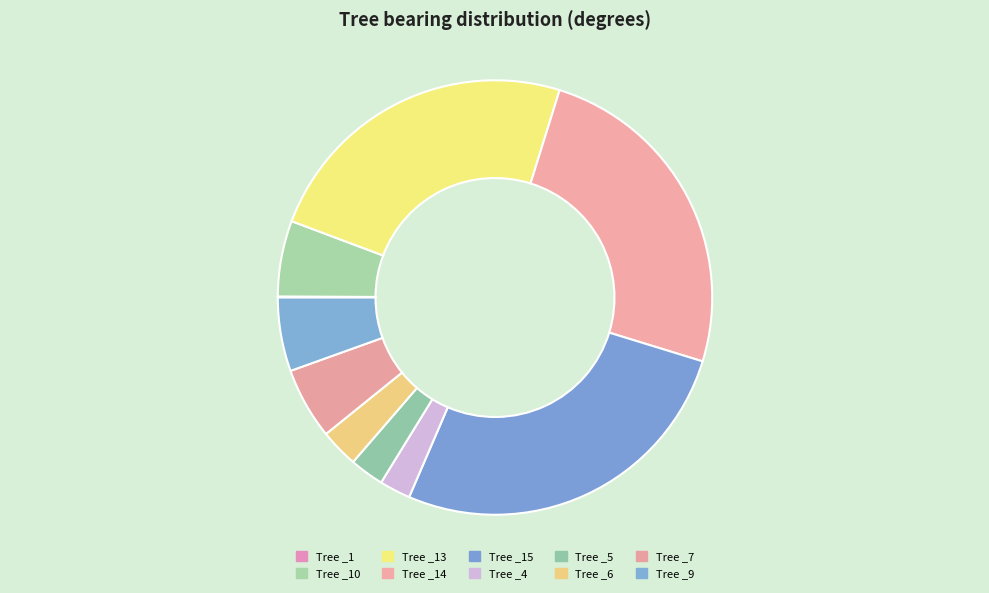

To the nearest percent, what is the average slice percentage?

10%